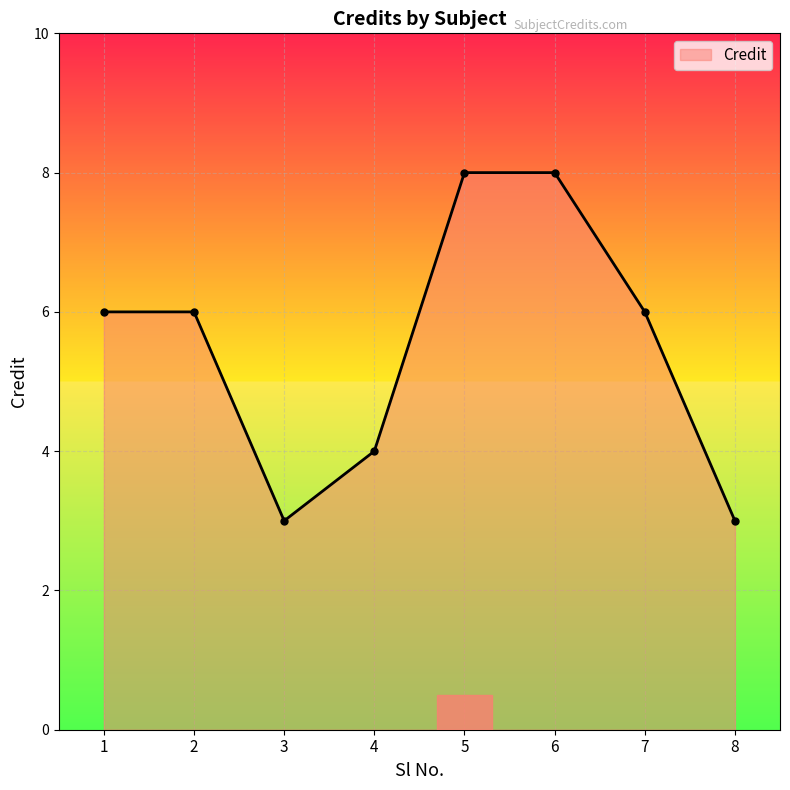

What is the greatest value displayed?

8